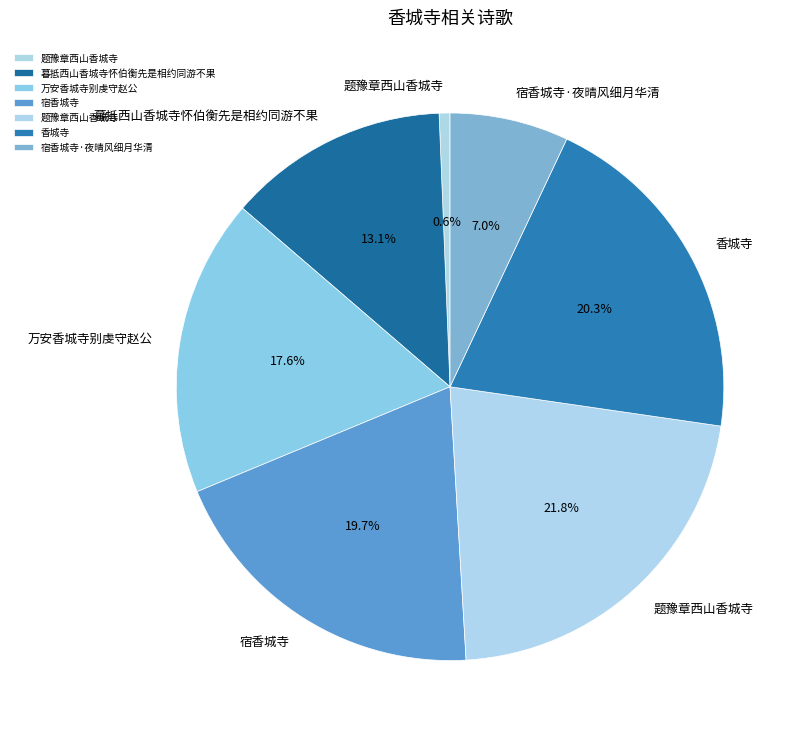

How many segments does this pie chart have?

7